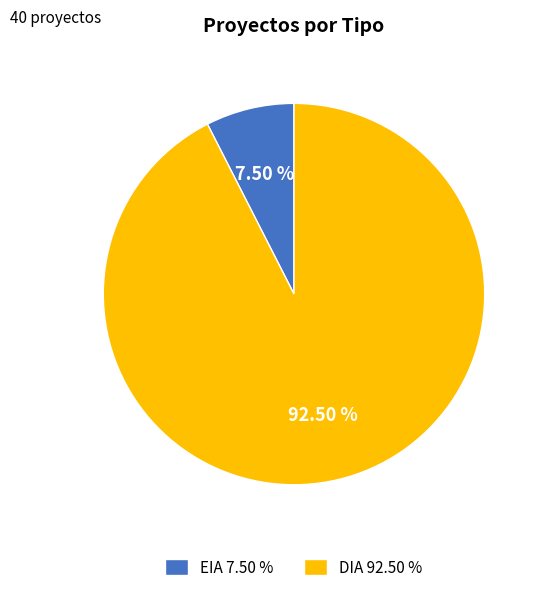

Which category accounts for the majority?

DIA